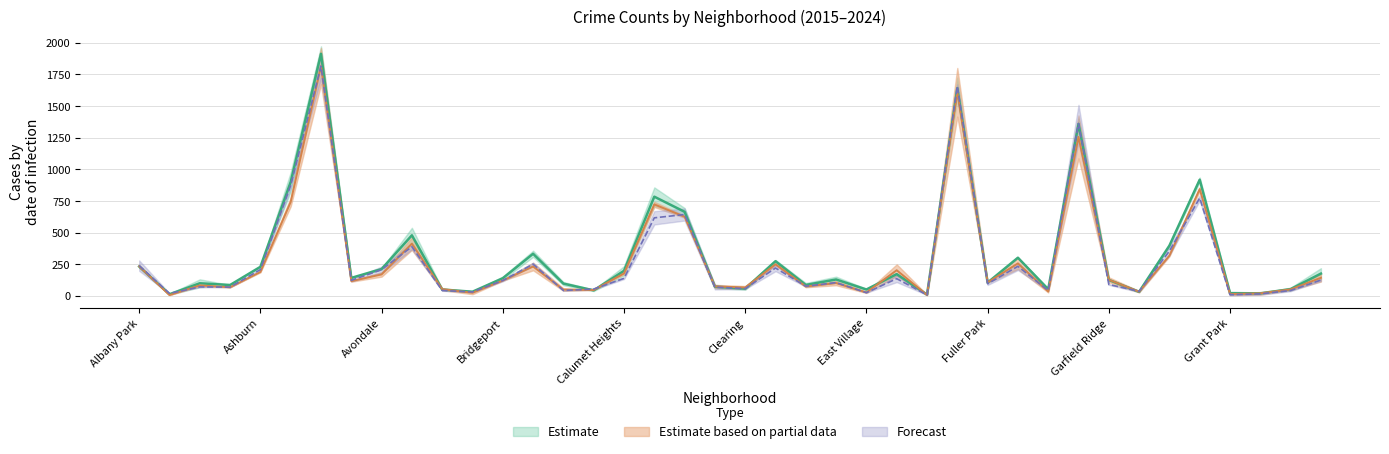

True or false: 2023 has a value of 9.2 at Grant Park.

False